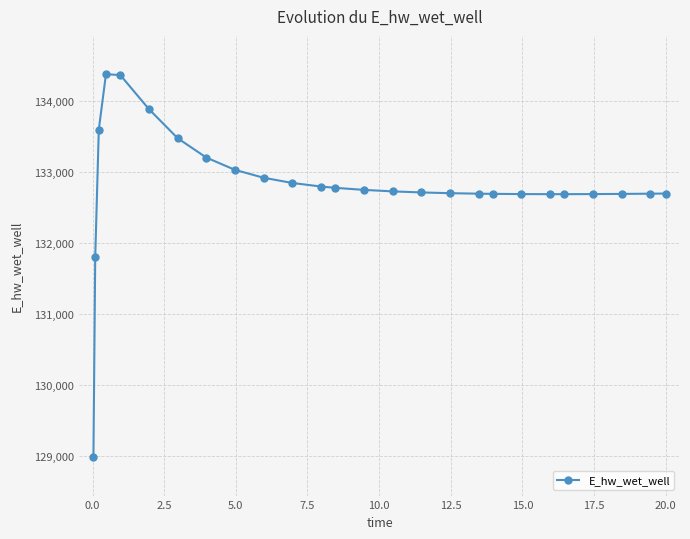

What is the average value?

132809.6